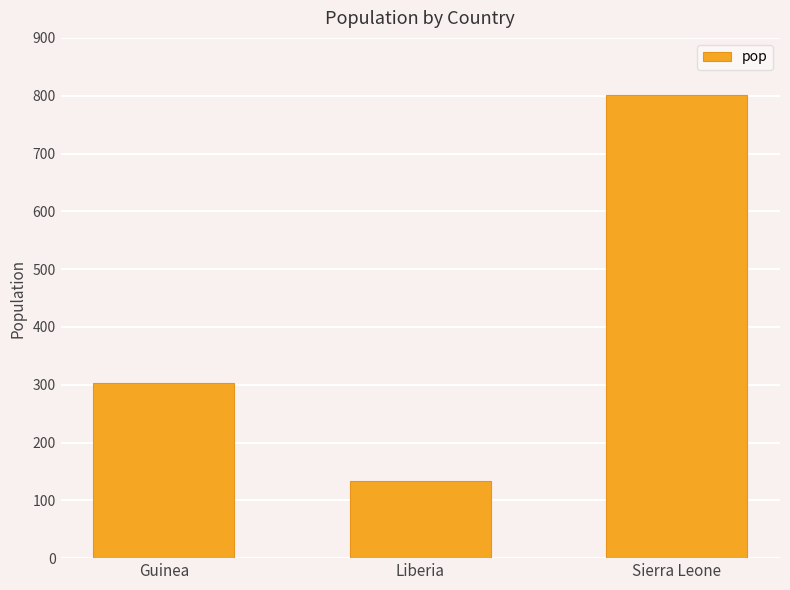

Which label corresponds to the largest value in the chart?

Sierra Leone